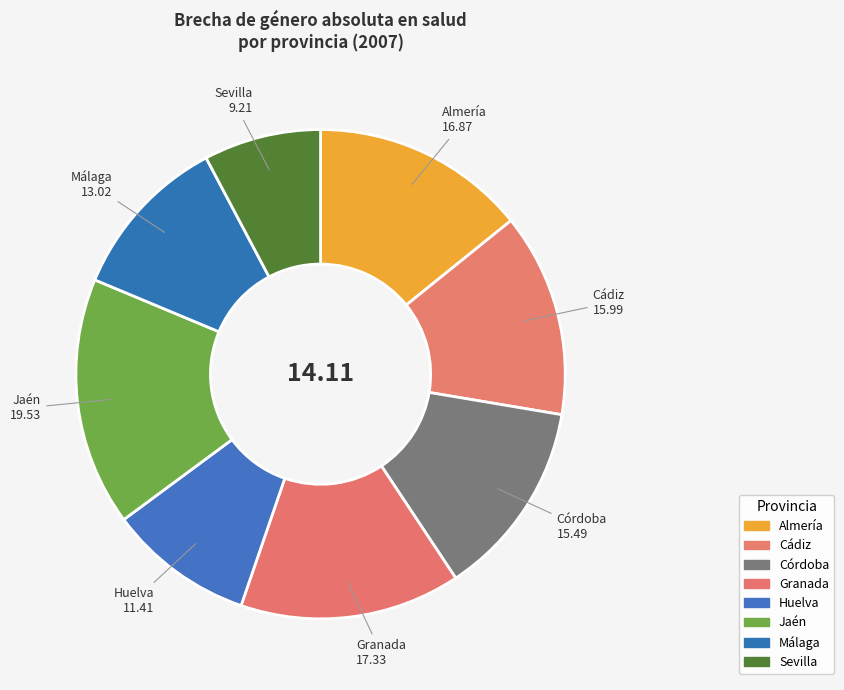

Which category has the biggest portion of the pie?

Jaén